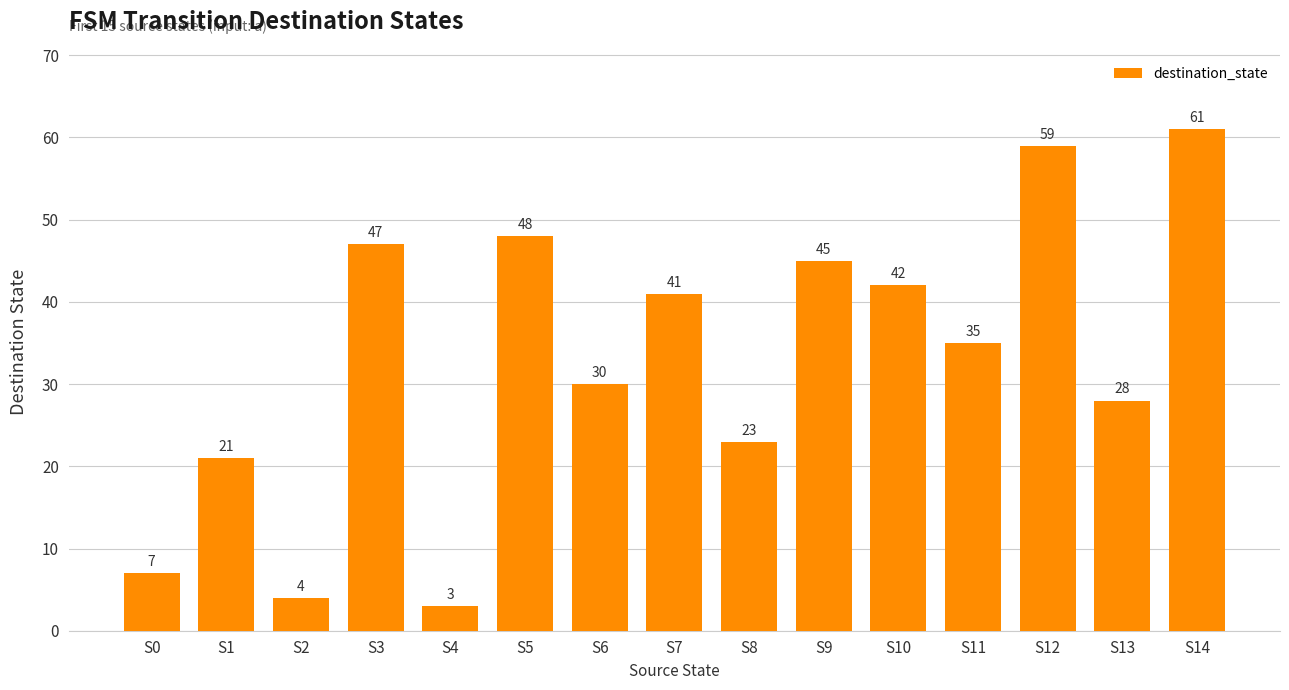

Reading right to left, extract all data points from this chart.

S14=61	S13=28	S12=59	S11=35	S10=42	S9=45	S8=23	S7=41	S6=30	S5=48	S4=3	S3=47	S2=4	S1=21	S0=7